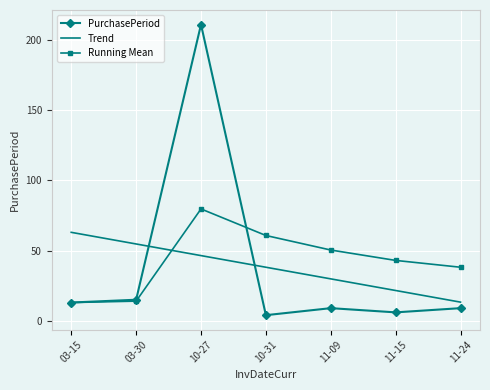

Which series has the widest spread of values?

PurchasePeriod